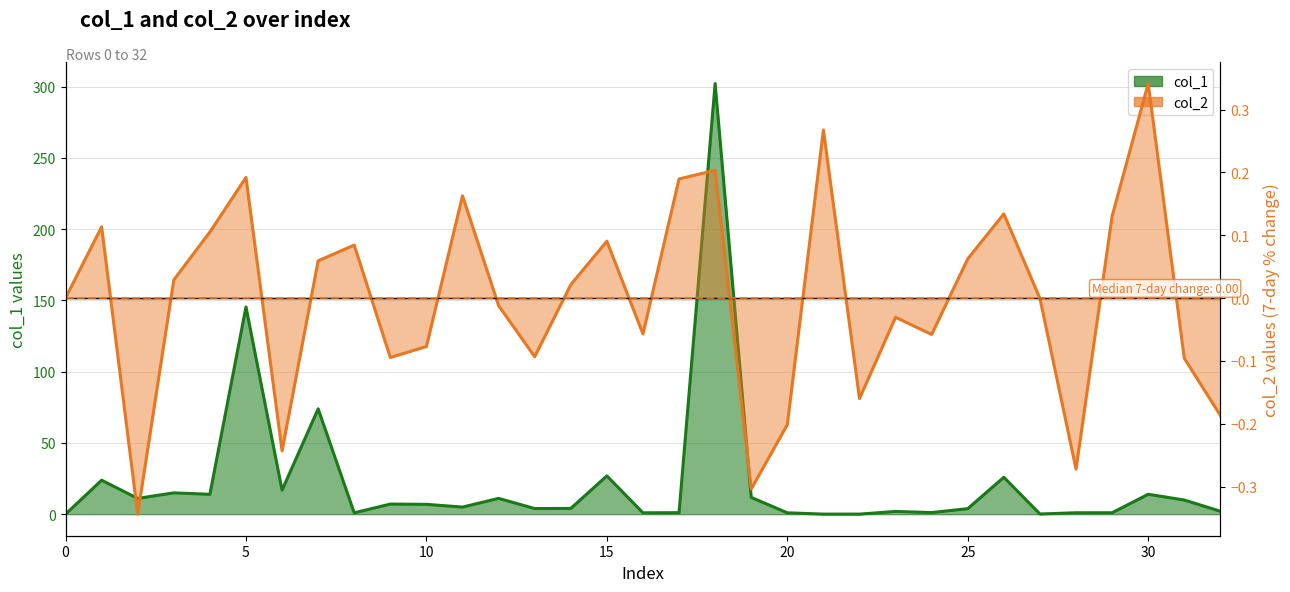

Which has a higher value, 20 or 20?

20